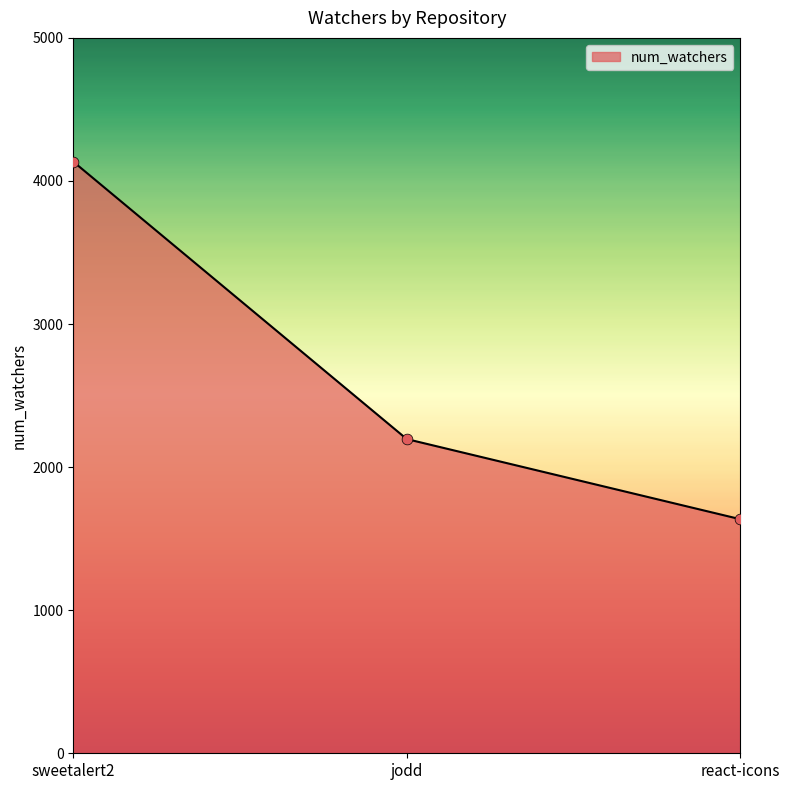

What is the change in value from jodd to react-icons?

-560